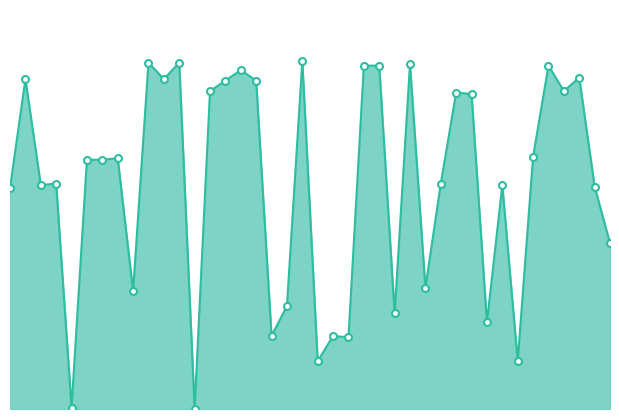

Does the chart have visible grid lines?

No